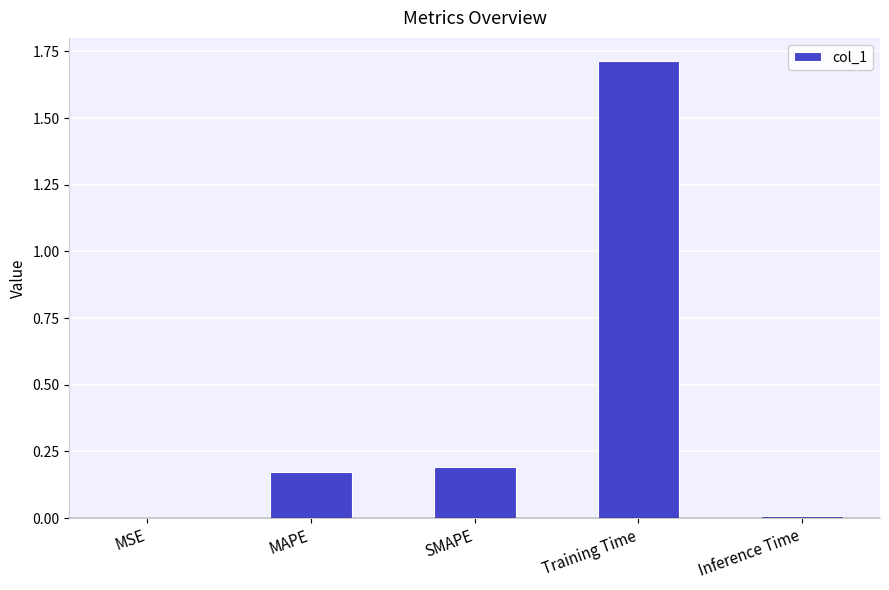

The chart shows a value of 0.2 at MAPE. True or false?

True